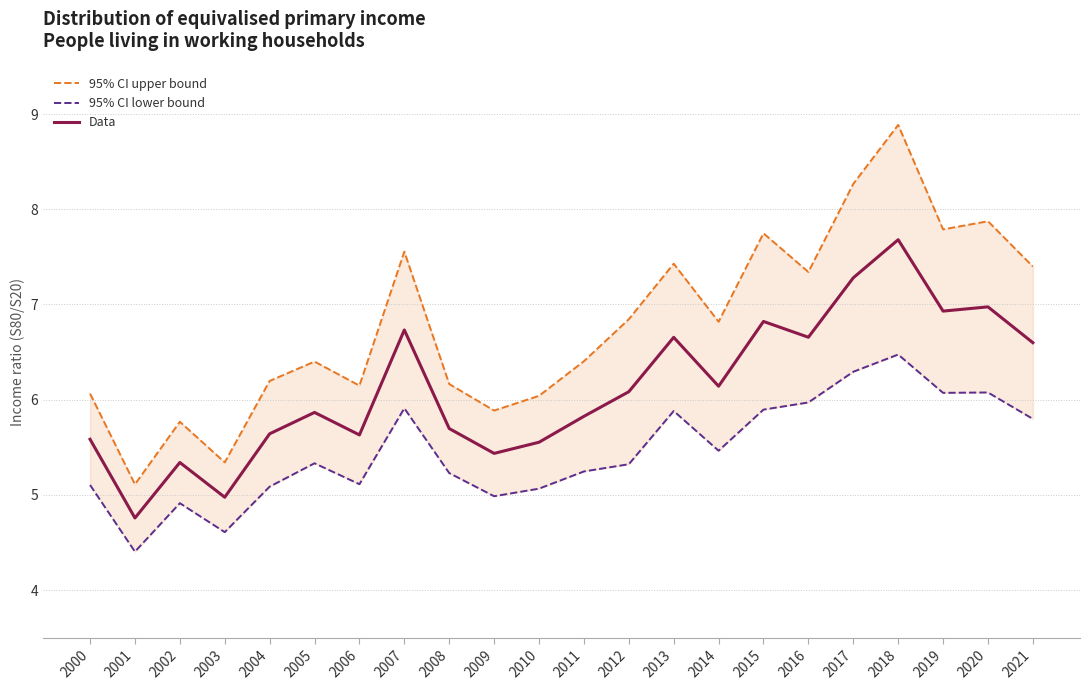

At which label is 95% CI lower bound closest to 5?

2009